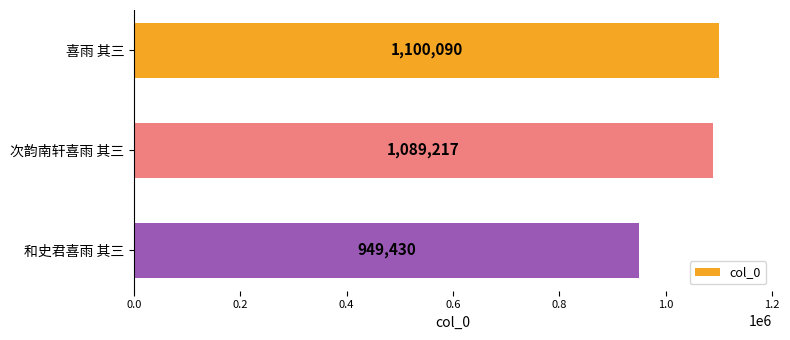

What is the average value?

1046246